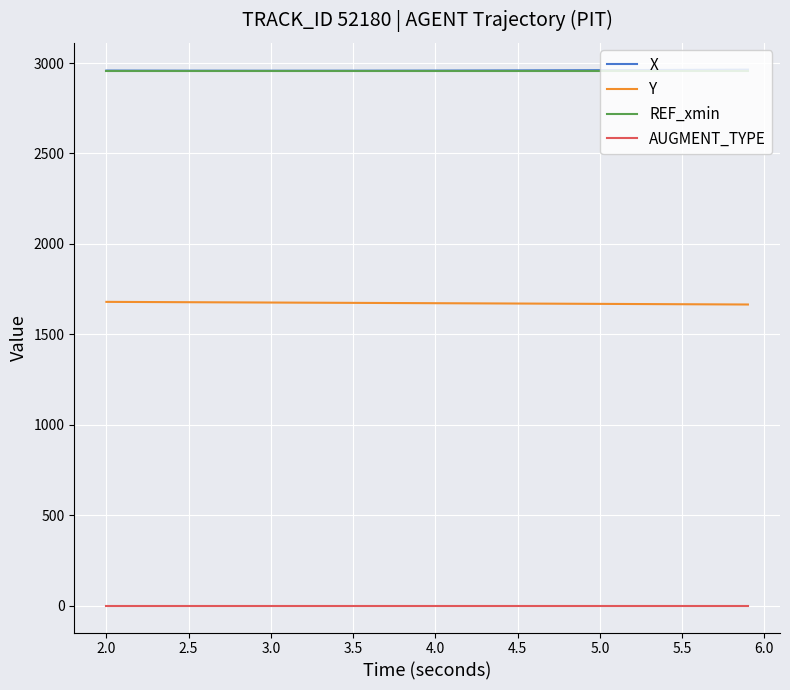

True or false: REF_xmin and AUGMENT_TYPE intersect in this chart.

False